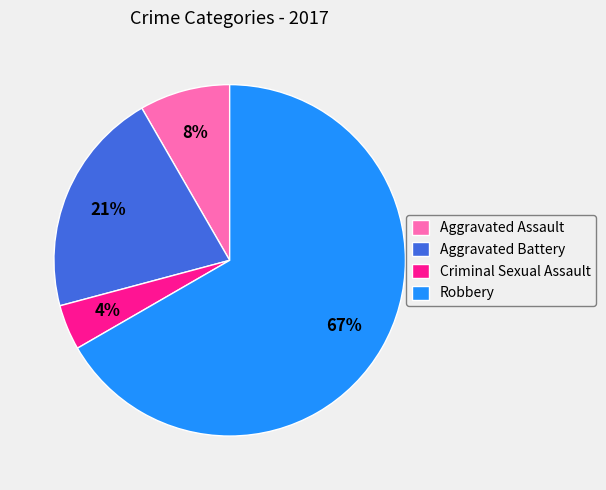

Is there any slice that represents more than half of the pie?

Yes